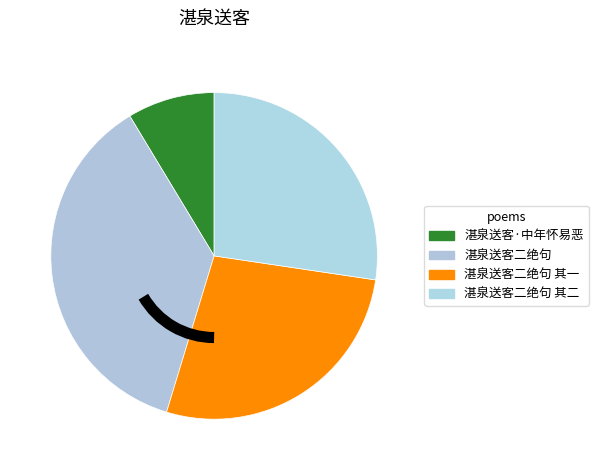

How many segments does this pie chart have?

4